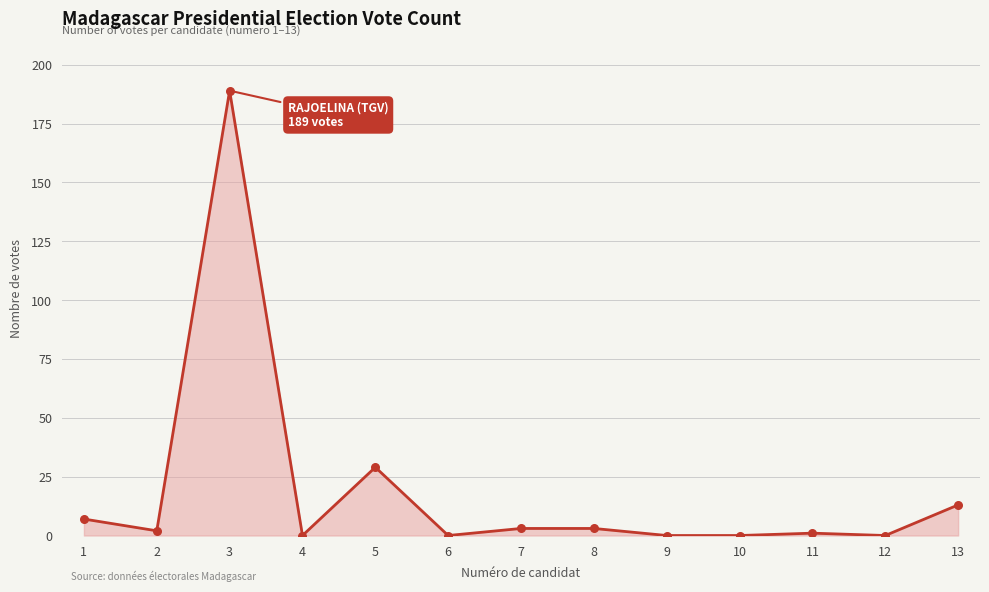

What is the ratio of the value at 7 to the value at 11?

3.0